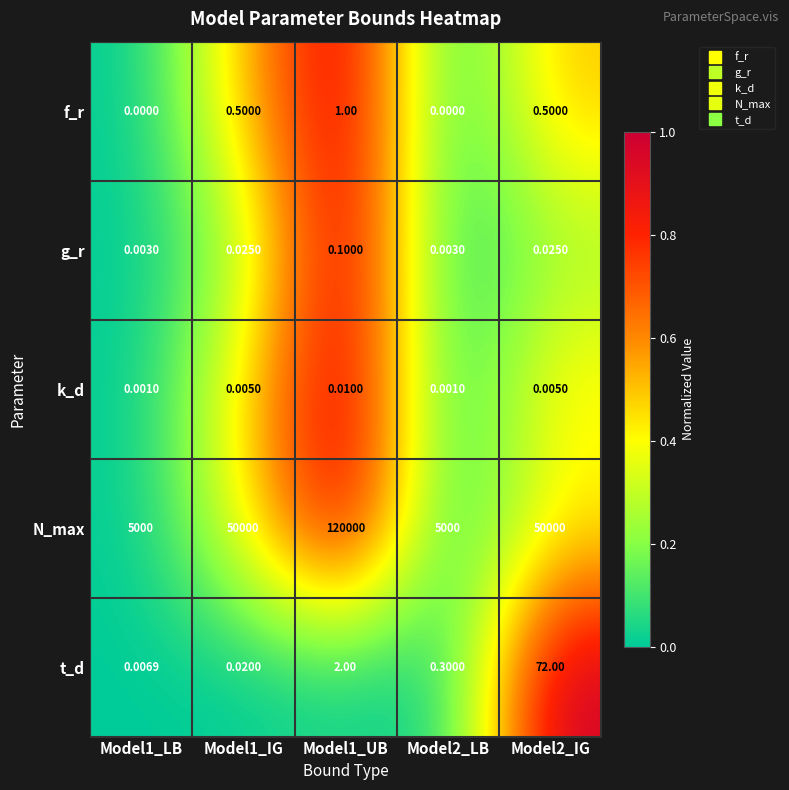

Which series changed the most between Model1_LB and Model2_IG?

N_max